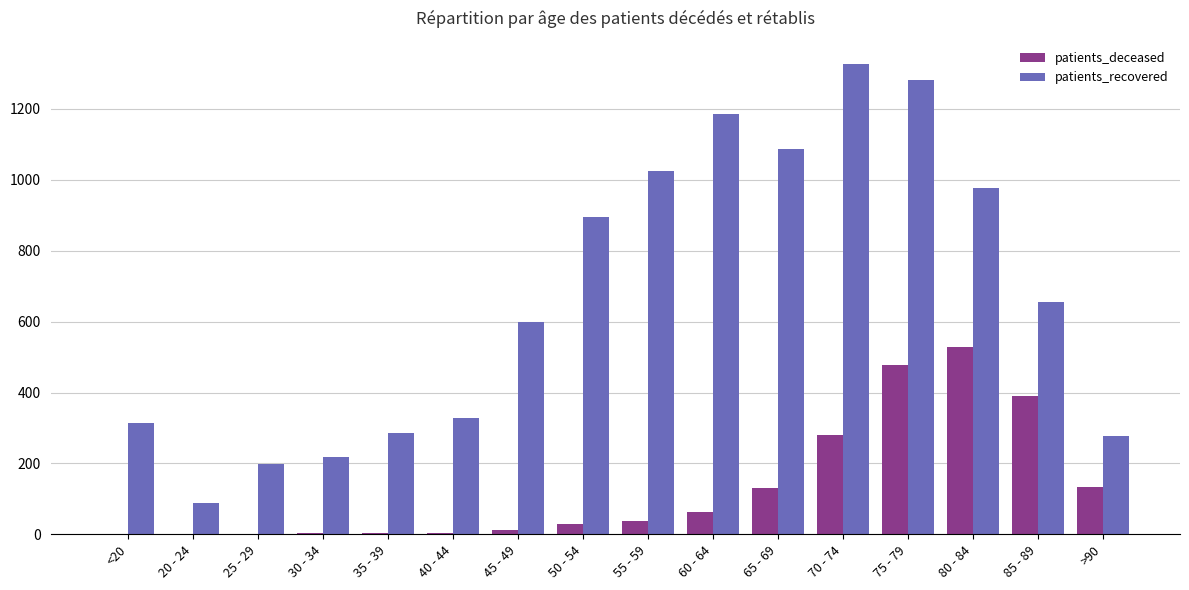

What is the greatest value displayed?

1326